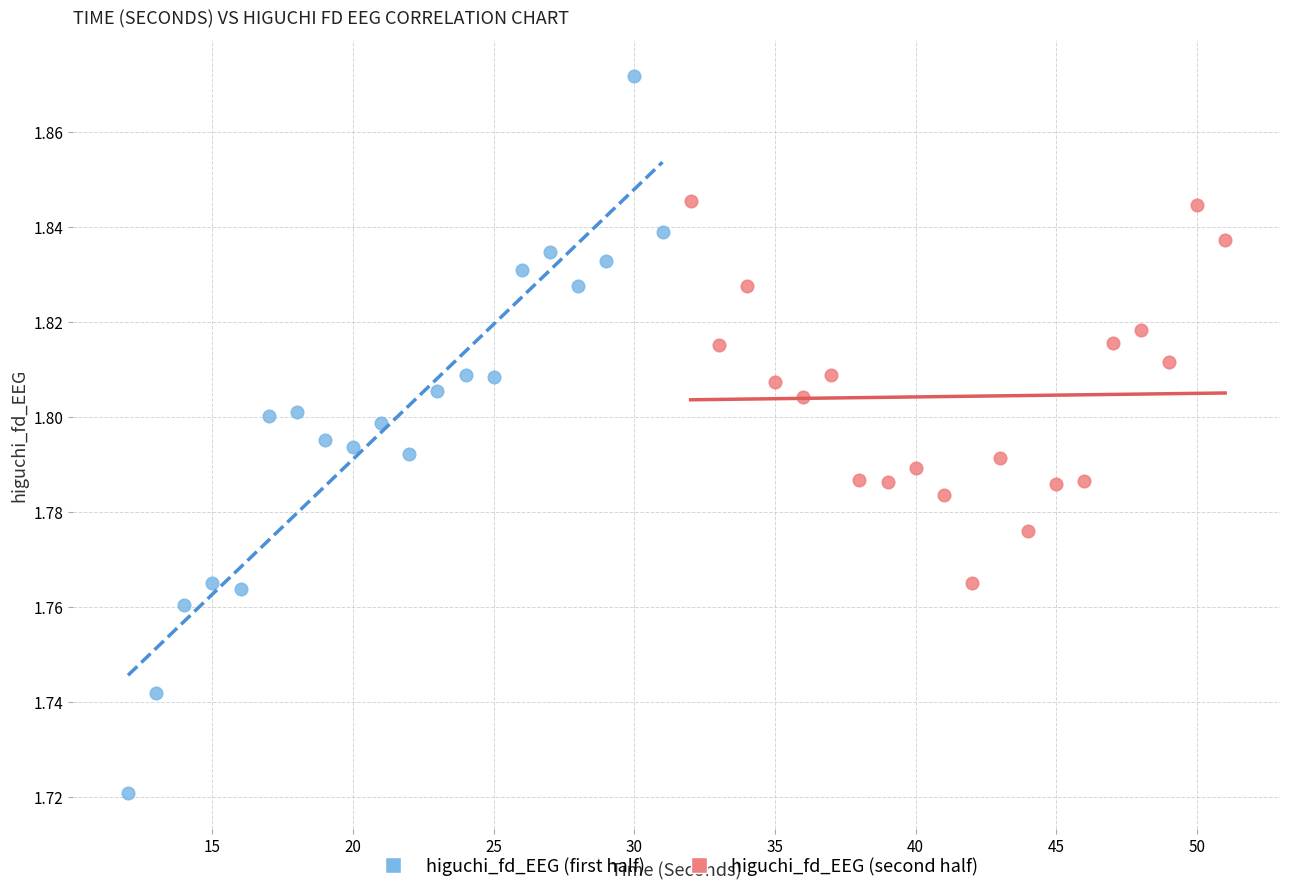

Which series has the widest spread of Y values?

higuchi_fd_EEG (first half)